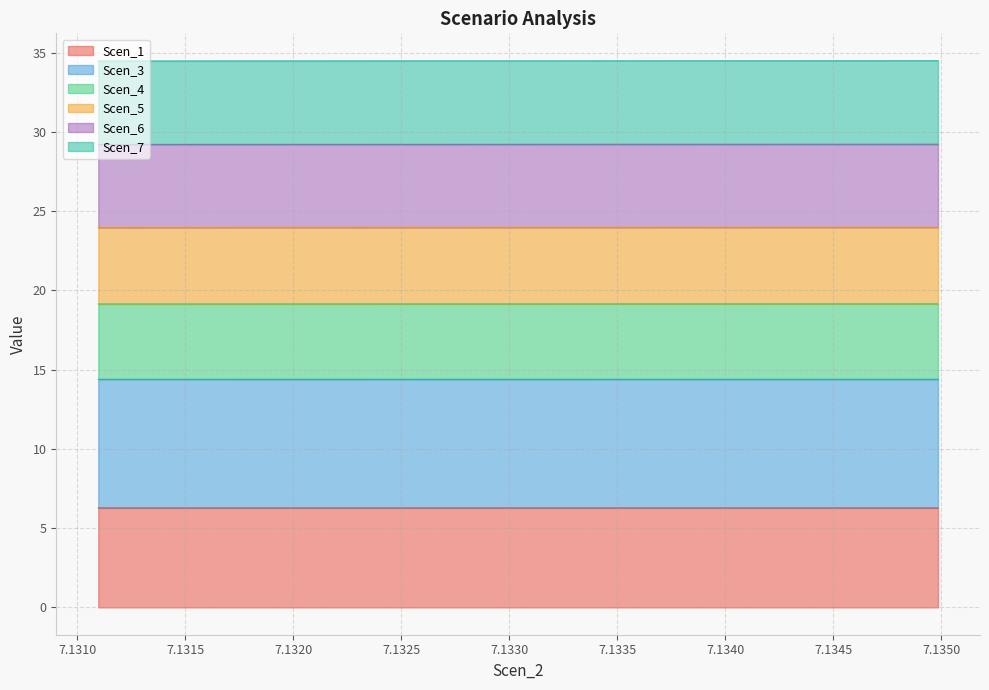

True or false: Scen_7 and Scen_3 cross at least once.

False